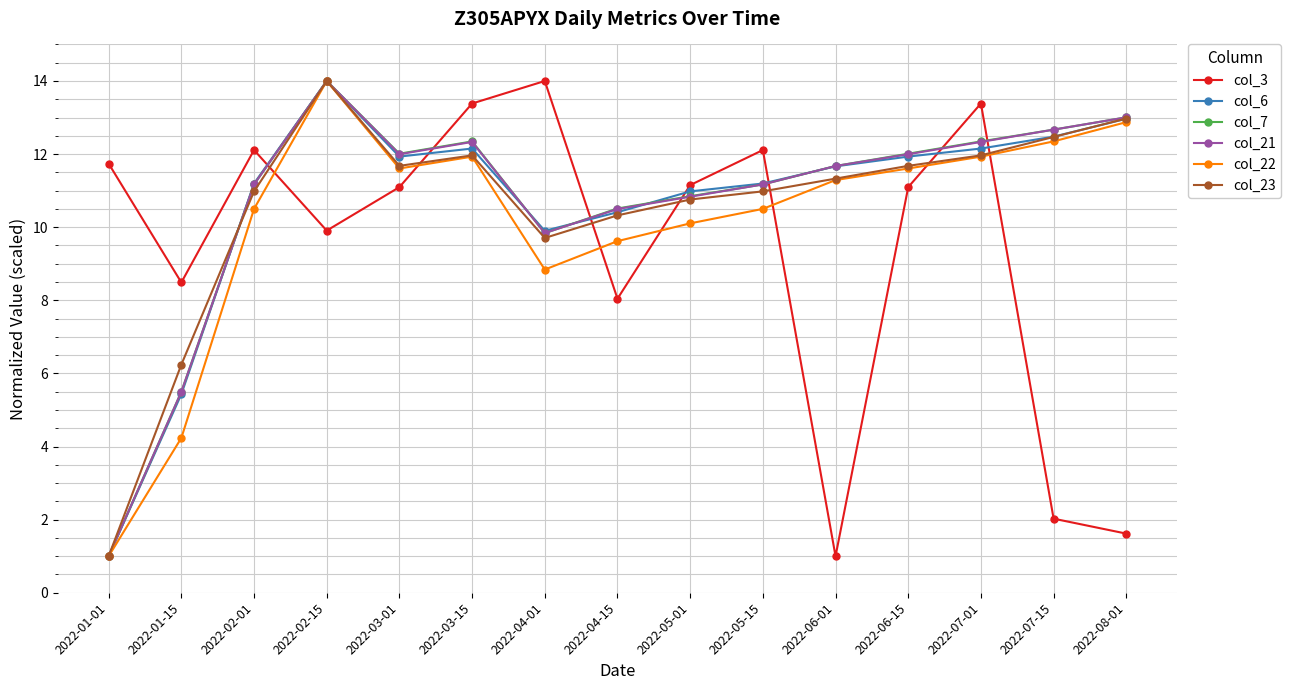

How many values in the col_3 series exceed 11?

9